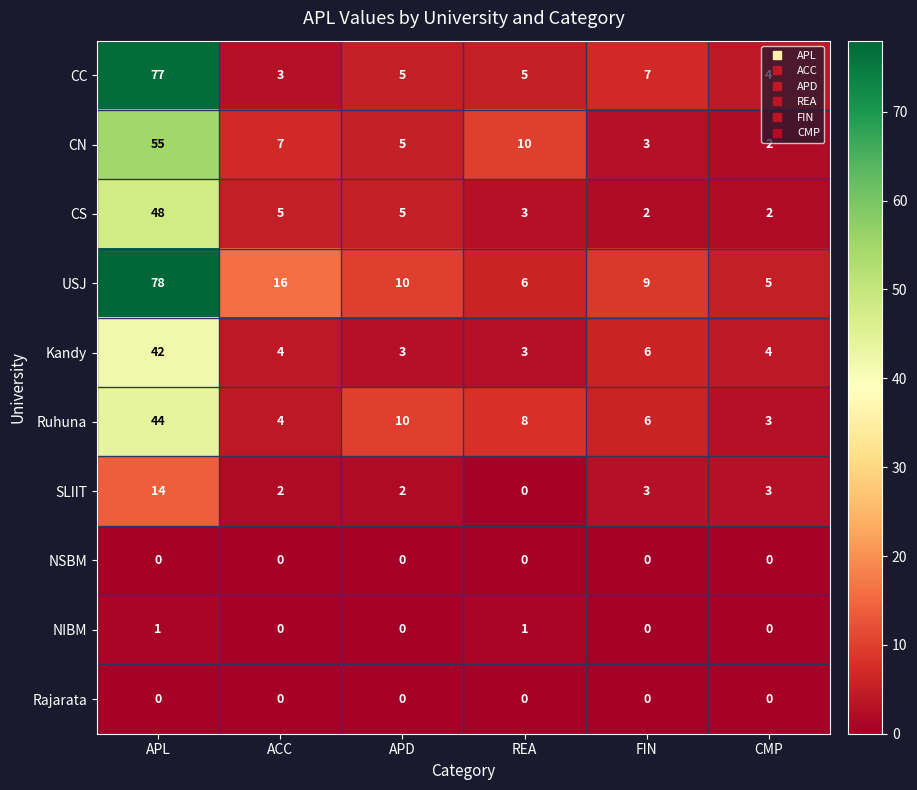

At which category is the sum across all series the highest?

APL